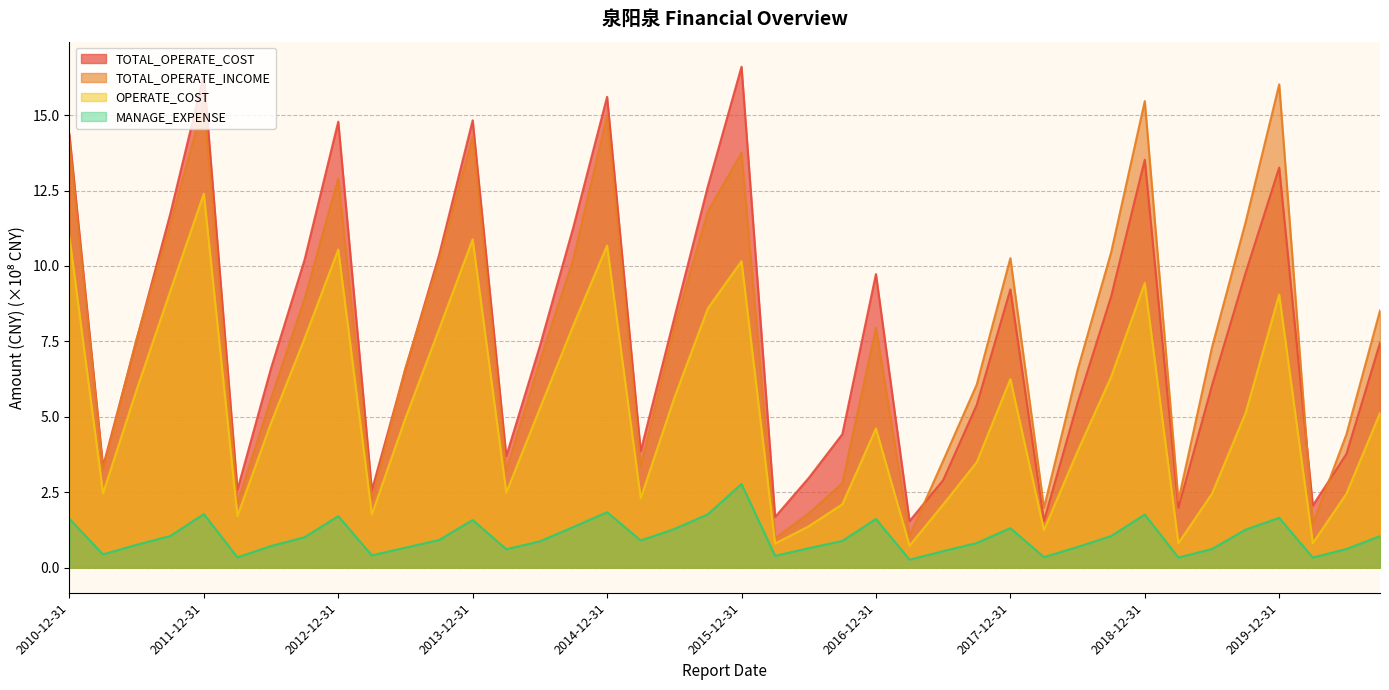

Rank the categories by MANAGE_EXPENSE value from lowest to highest.

2017-03-31, 2019-03-31, 2020-03-31, 2012-03-31, 2018-03-31, 2016-03-31, 2013-03-31, 2011-03-31, 2017-06-30, 2014-03-31, 2019-06-30, 2020-06-30, 2016-06-30, 2013-06-30, 2018-06-30, 2012-06-30, 2011-06-30, 2017-09-30, 2014-06-30, 2016-09-30, 2015-03-31, 2013-09-30, 2012-09-30, 2020-09-30, 2018-09-30, 2011-09-30, 2019-09-30, 2015-06-30, 2017-12-31, 2014-09-30, 2013-12-31, 2016-12-31, 2010-12-31, 2019-12-31, 2012-12-31, 2018-12-31, 2015-09-30, 2011-12-31, 2014-12-31, 2015-12-31